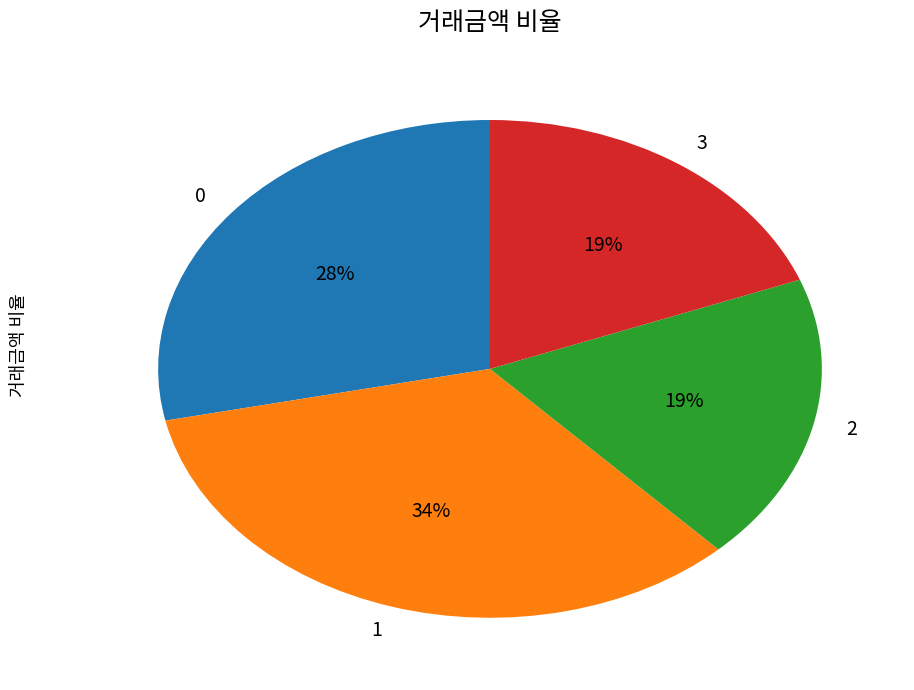

To the nearest percent, what is the difference between the largest and smallest slice percentages?

15%